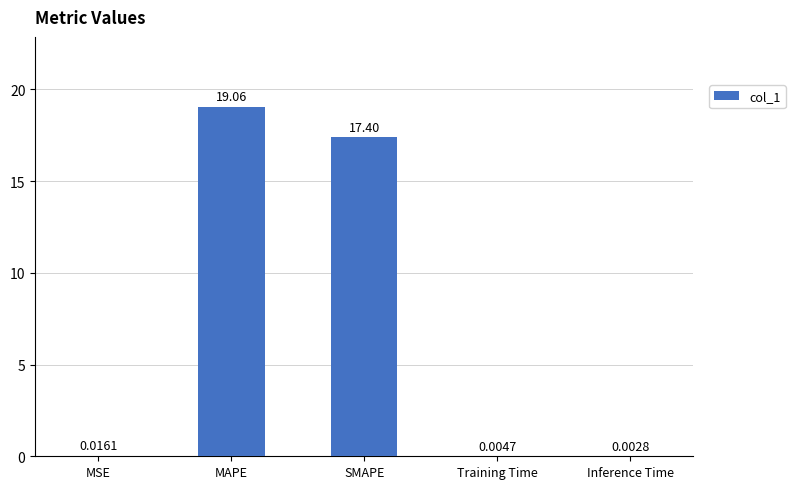

Which has a higher value, SMAPE or Inference Time?

SMAPE